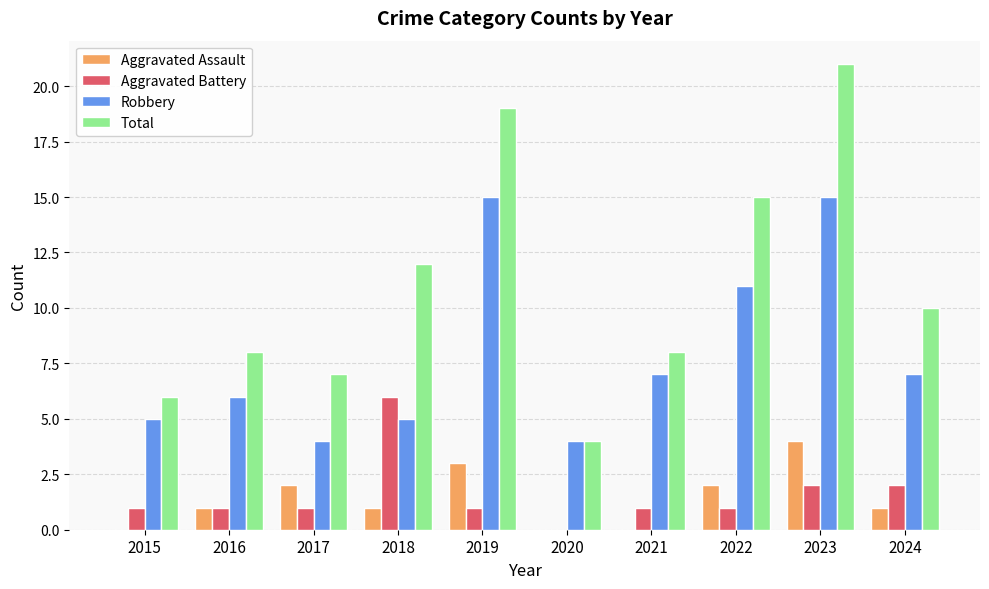

What is the sum of all Aggravated Battery values?

16